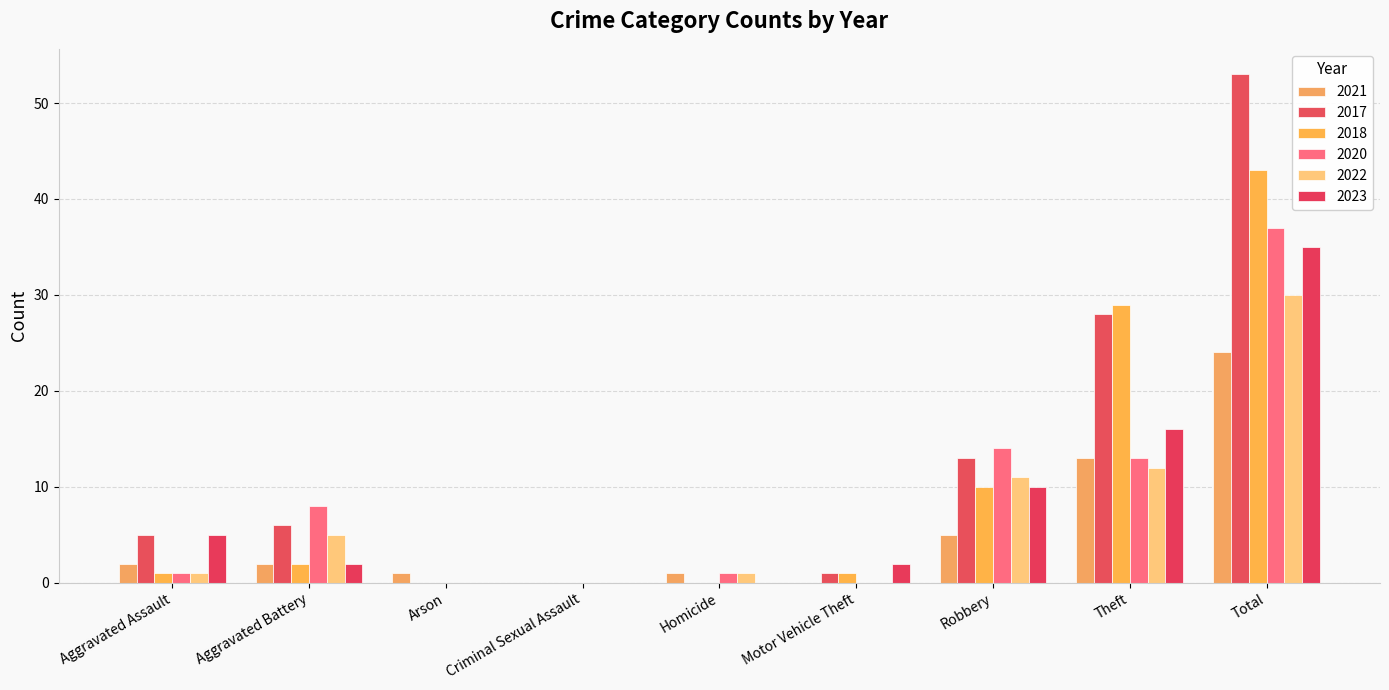

How many data points does each series have?

9